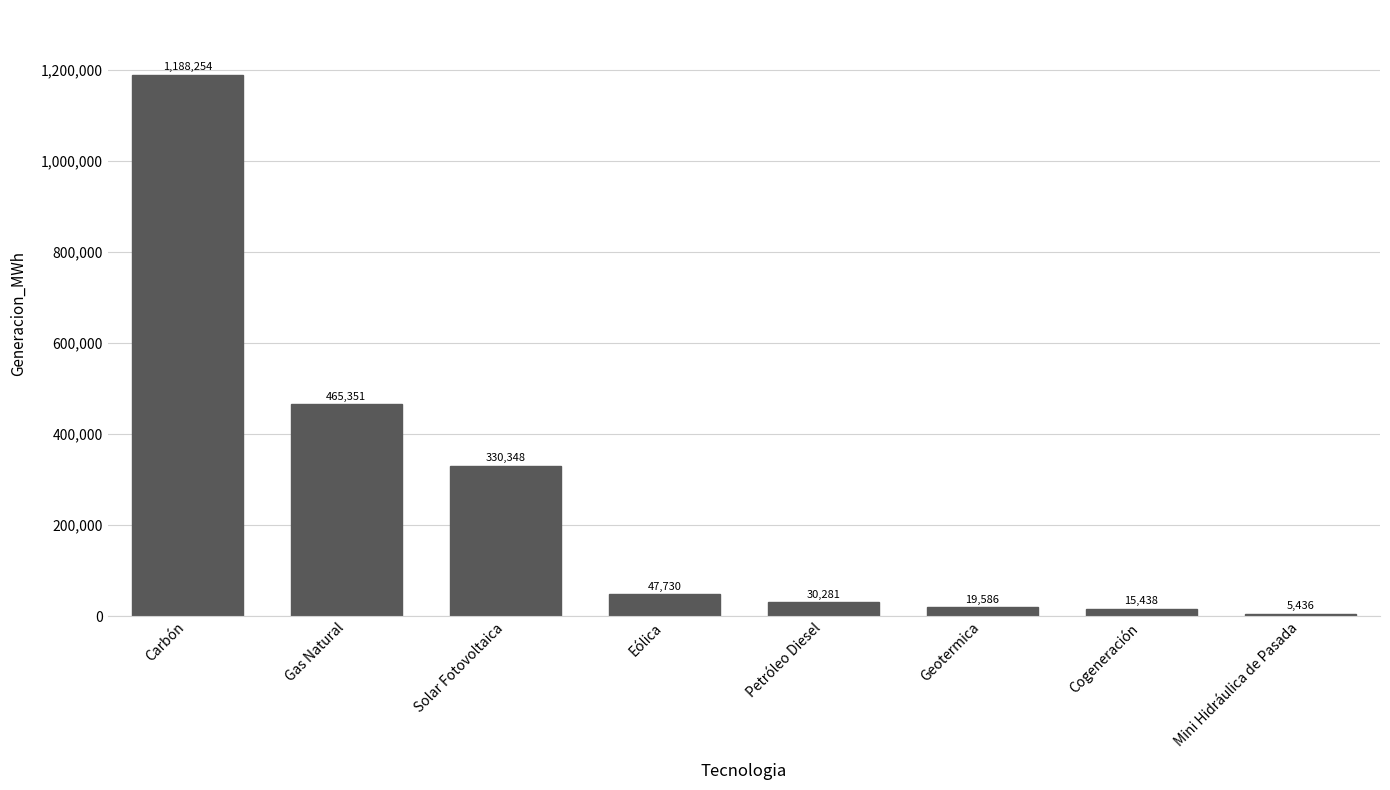

How many data points are less than 47730?

4